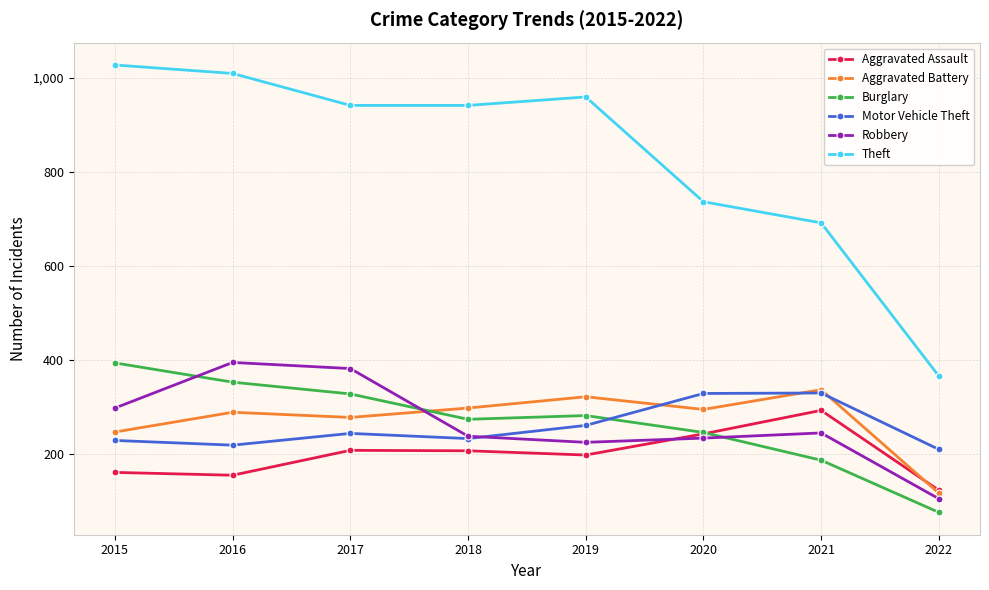

Is it true that Robbery equals 237 at 2018?

True